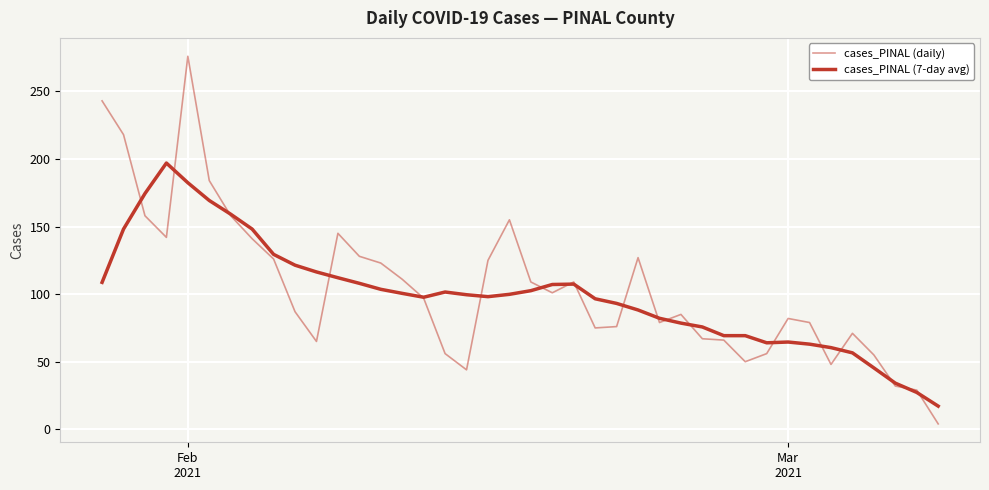

Is this an area chart (filled region under the line)?

No